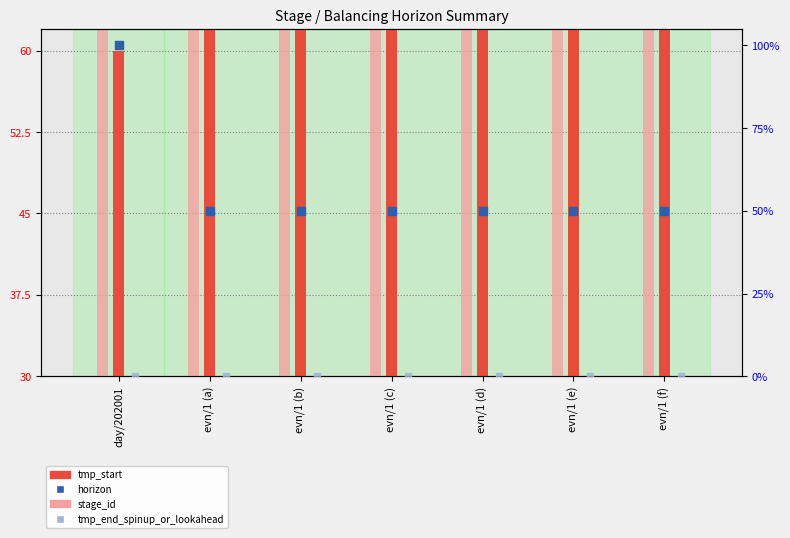

At how many categories does at least one series exceed 7?

7